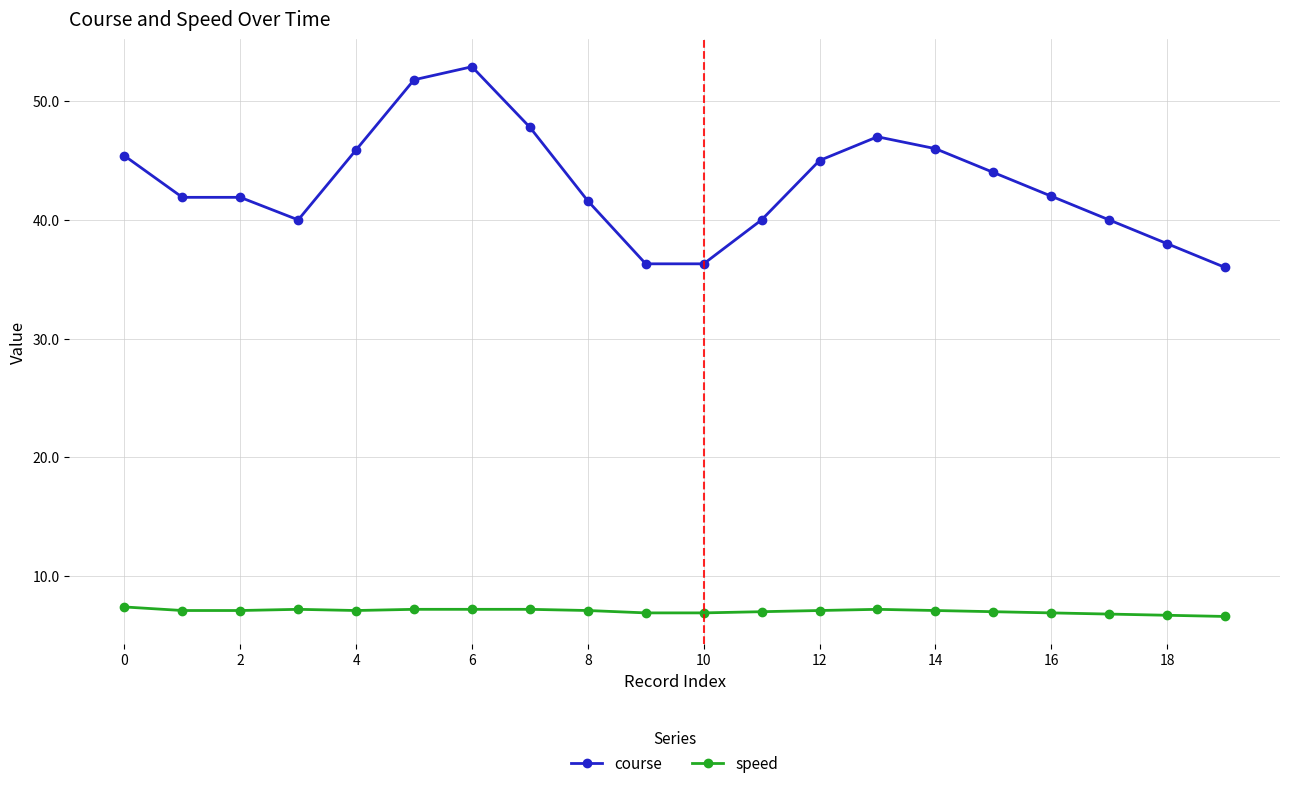

What is the value of the speed point at the 14th from the left?

7.2